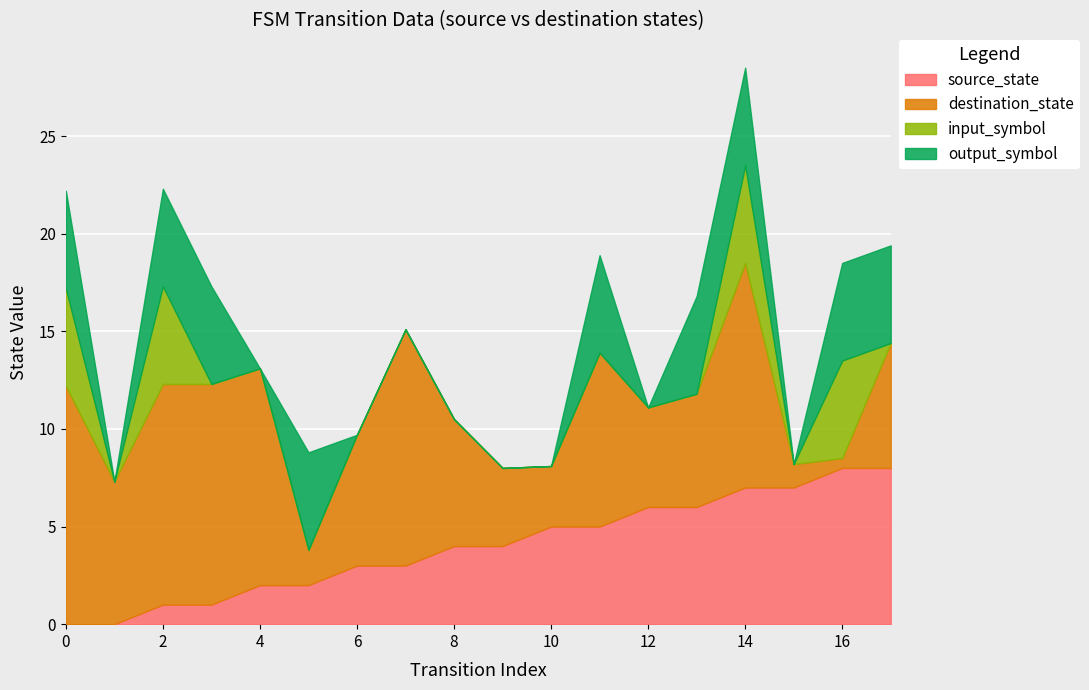

Which has a higher value, 13 or 17?

17